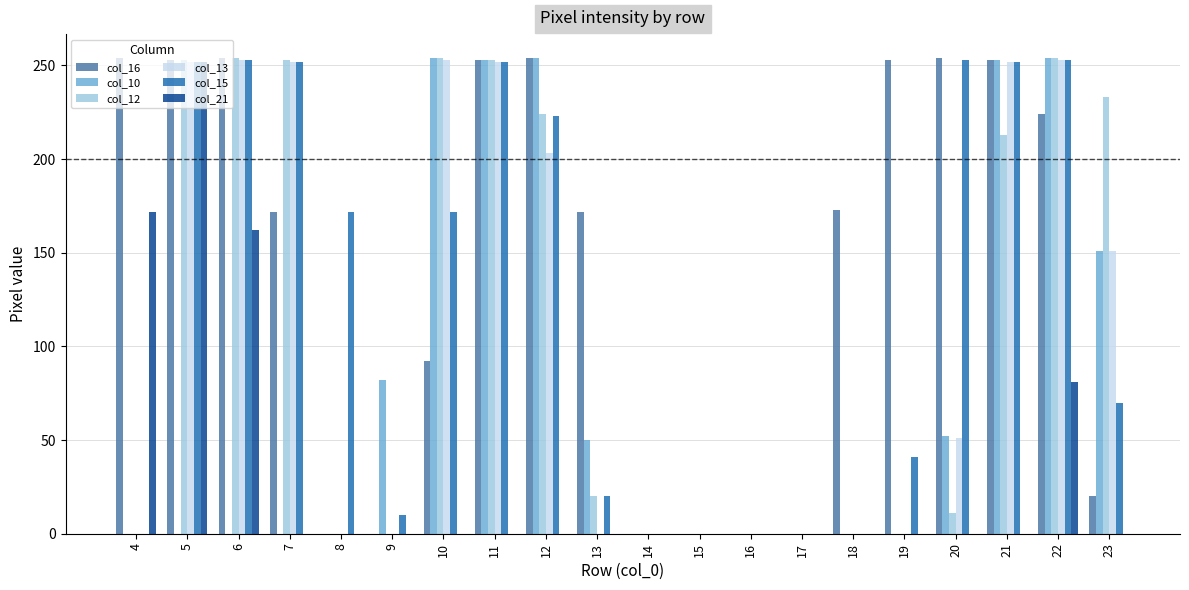

How many series are shown in this chart?

6